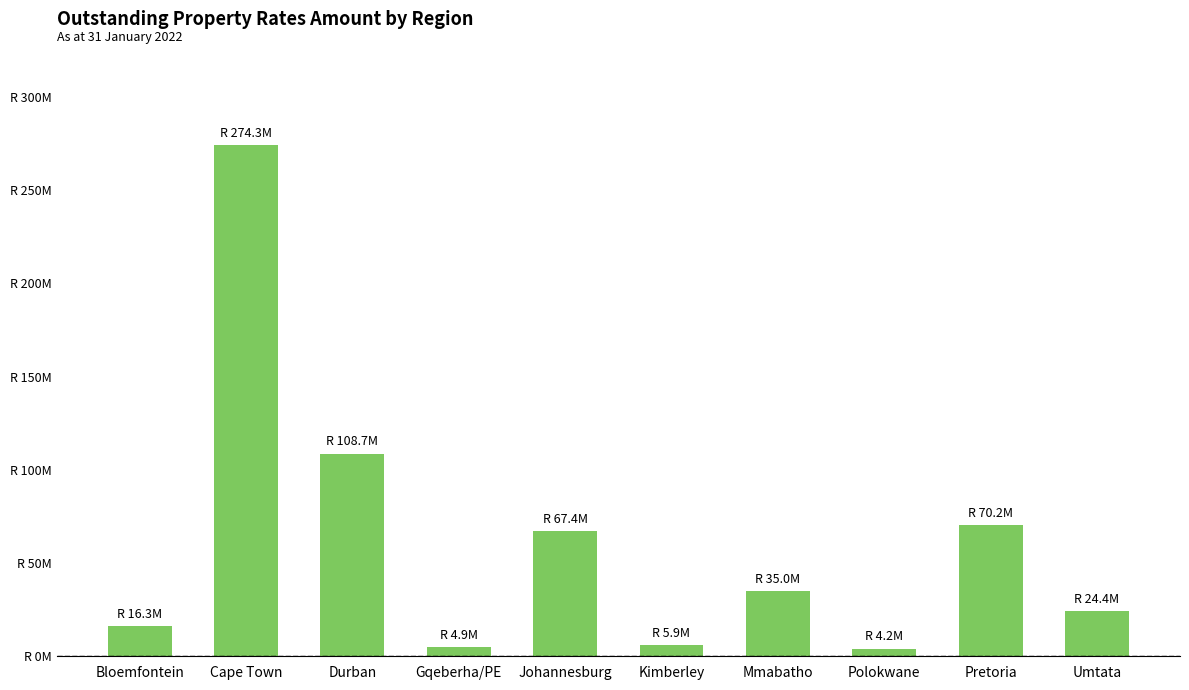

Rank the categories by value from lowest to highest.

Polokwane, Gqeberha/PE, Kimberley, Bloemfontein, Umtata, Mmabatho, Johannesburg, Pretoria, Durban, Cape Town